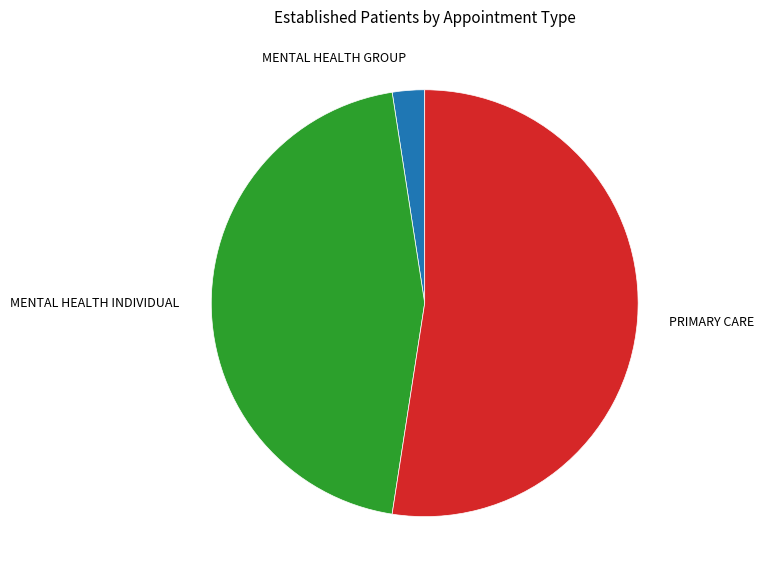

Do MENTAL HEALTH GROUP and MENTAL HEALTH INDIVIDUAL together represent more than half of the pie?

No